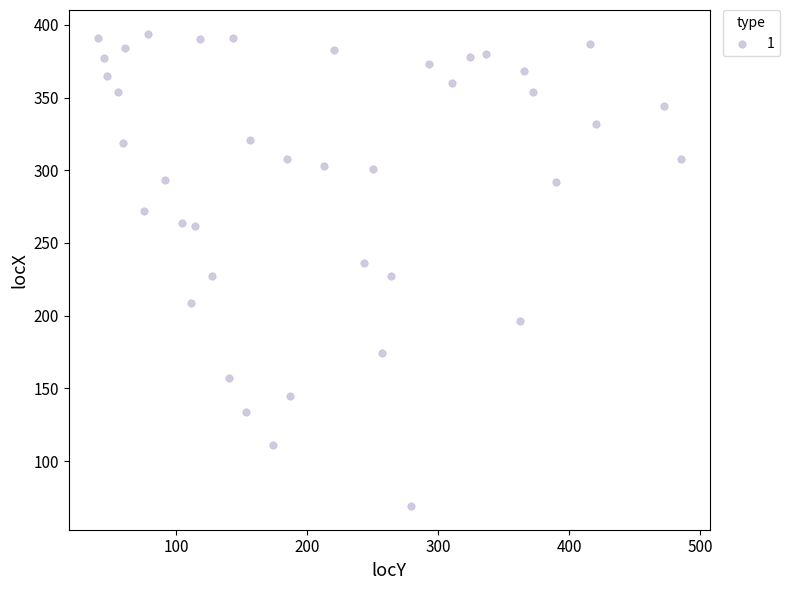

What is the range of Y values (max minus min)?

325